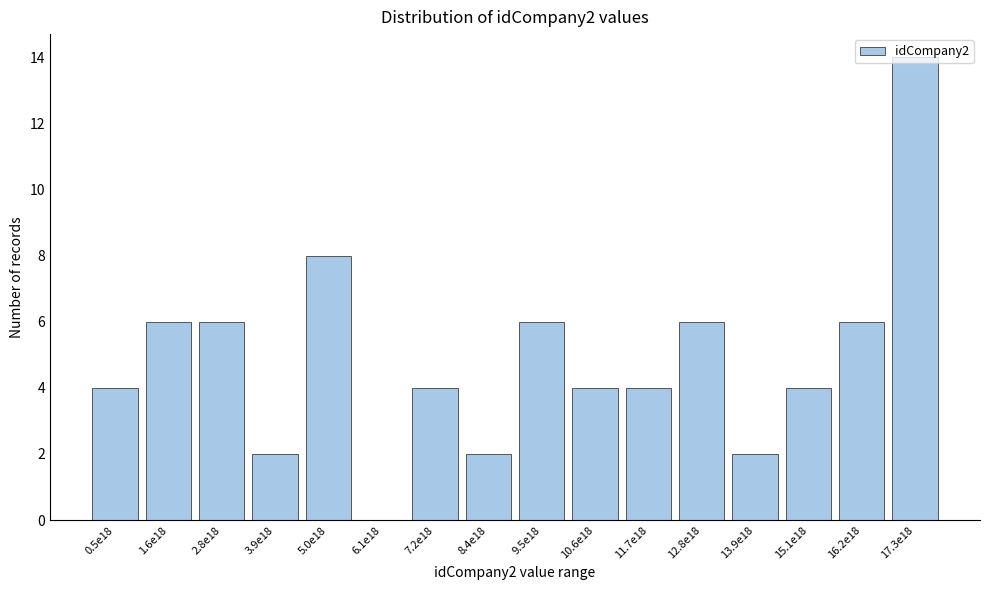

What is the sum of the values at 15.1e18 and 11.7e18?

8